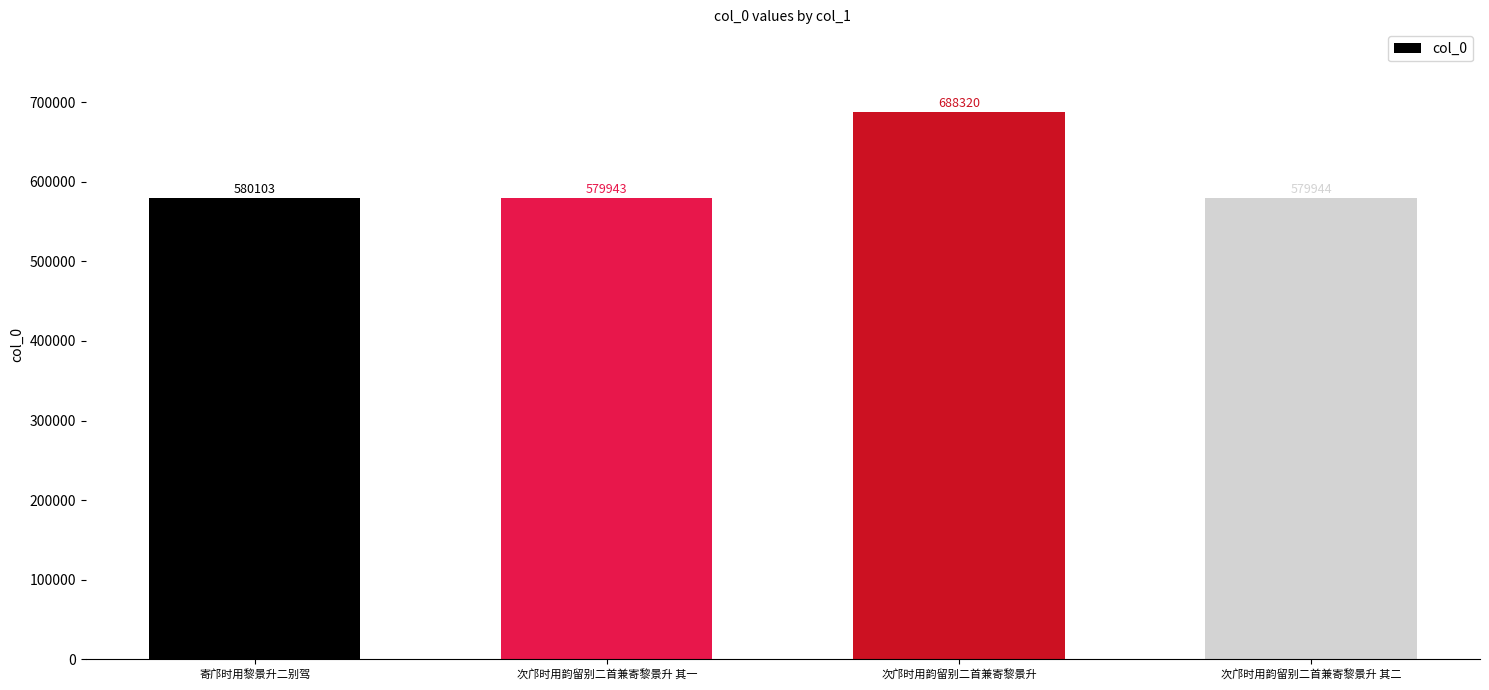

True or false: the data shows 579943 at 次邝时用韵留别二首兼寄黎景升 其一.

True